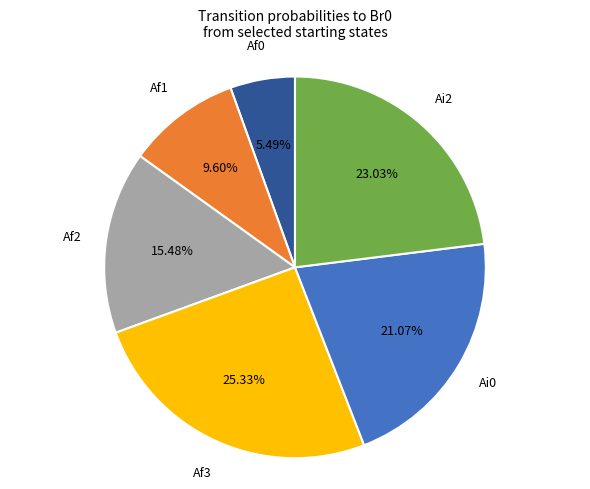

Is there any slice that represents more than half of the pie?

No